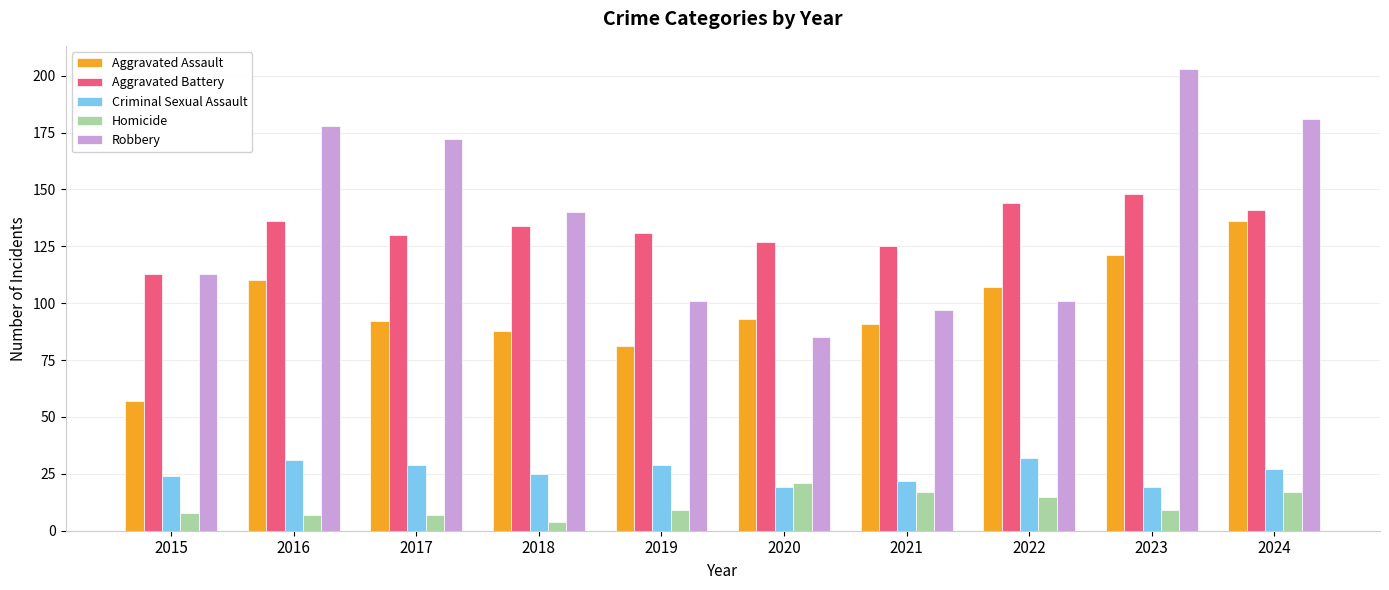

Where is Robbery nearest to the value 144?

2018